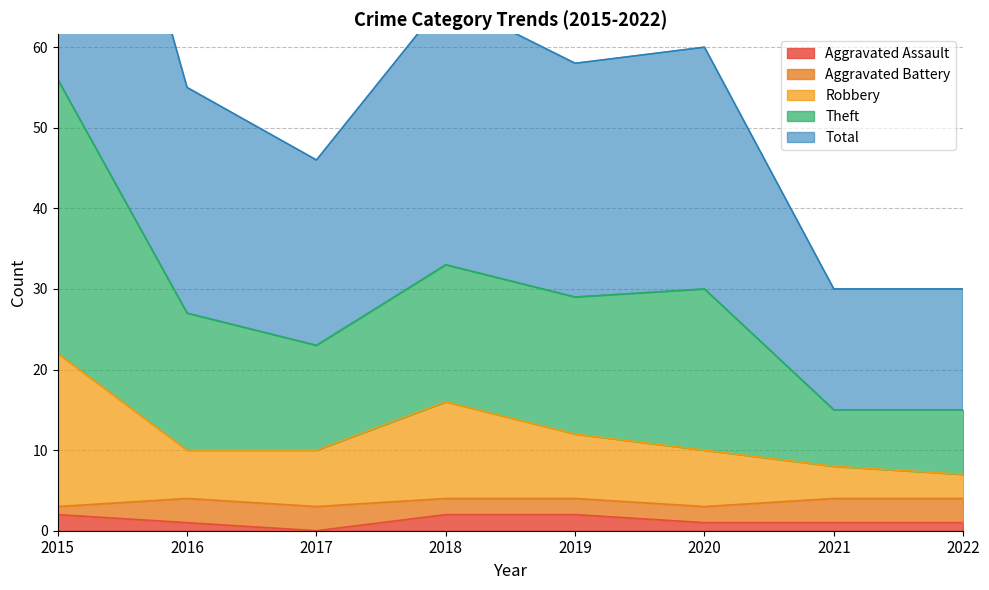

The Aggravated Assault series shows 2 at 2015. True or false?

True